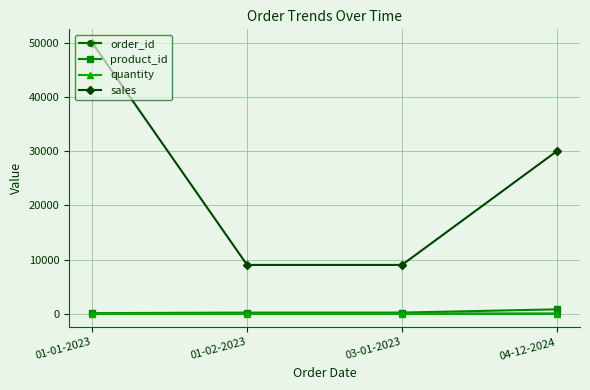

What is the label of the 4th point from the left?

04-12-2024